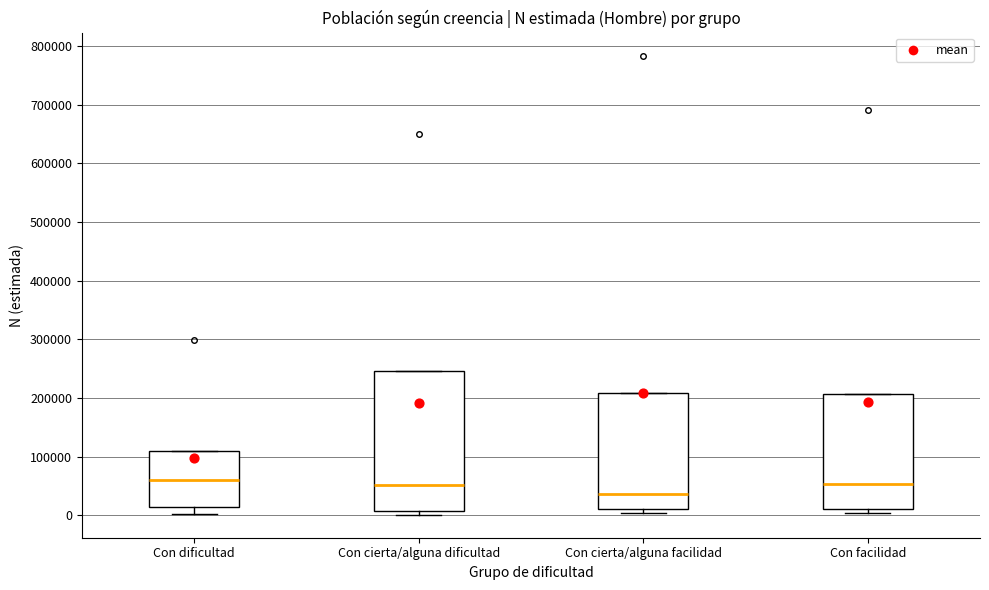

Reading left to right, transcribe this box plot: for each box, give where its median line is, the range the box spans, and where its two whiskers end, as read against the y-axis. The values are not printed on the chart, so give them approximately, as read against the axis.

Con dificultad: median 60000, box 10000 to 110000, whiskers 0 to 110000
Con cierta/alguna dificultad: median 50000, box 10000 to 250000, whiskers 0 to 250000
Con cierta/alguna facilidad: median 40000, box 10000 to 210000, whiskers 0 to 210000
Con facilidad: median 50000, box 10000 to 210000, whiskers 0 to 210000